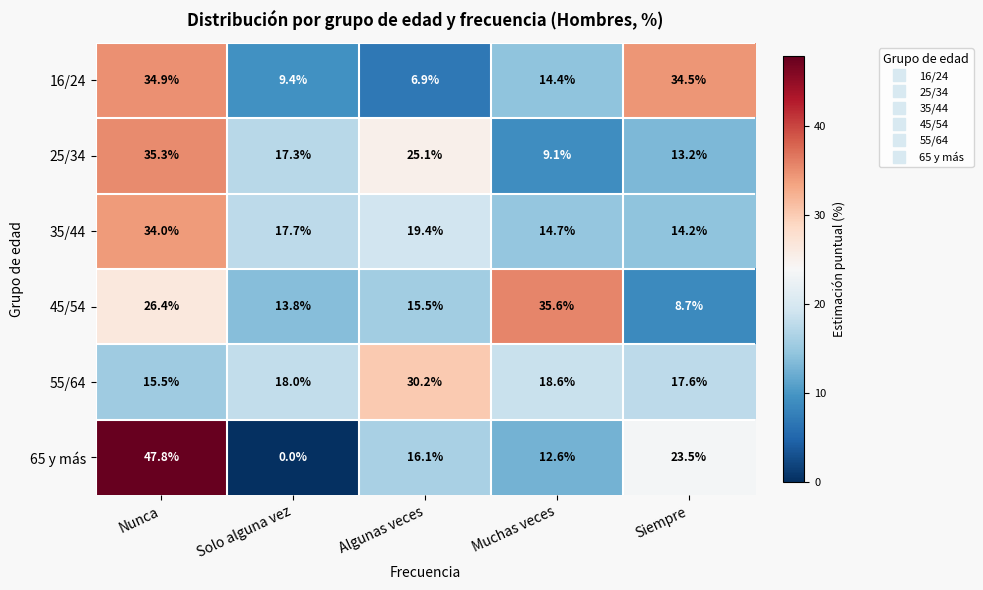

Read the 16/24 value at Nunca.

34.9